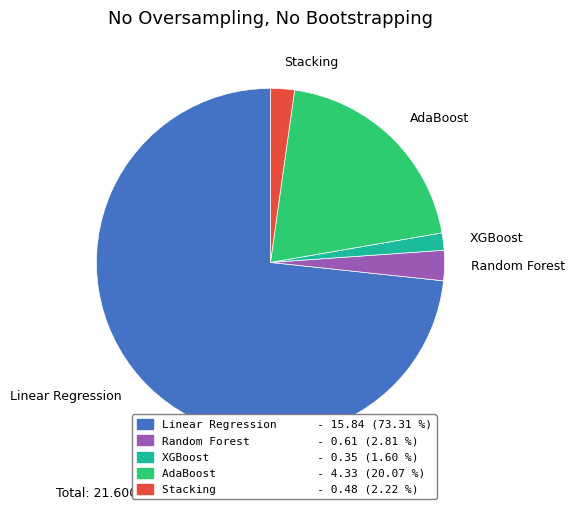

Combined, do Stacking and Random Forest account for over 50%?

No